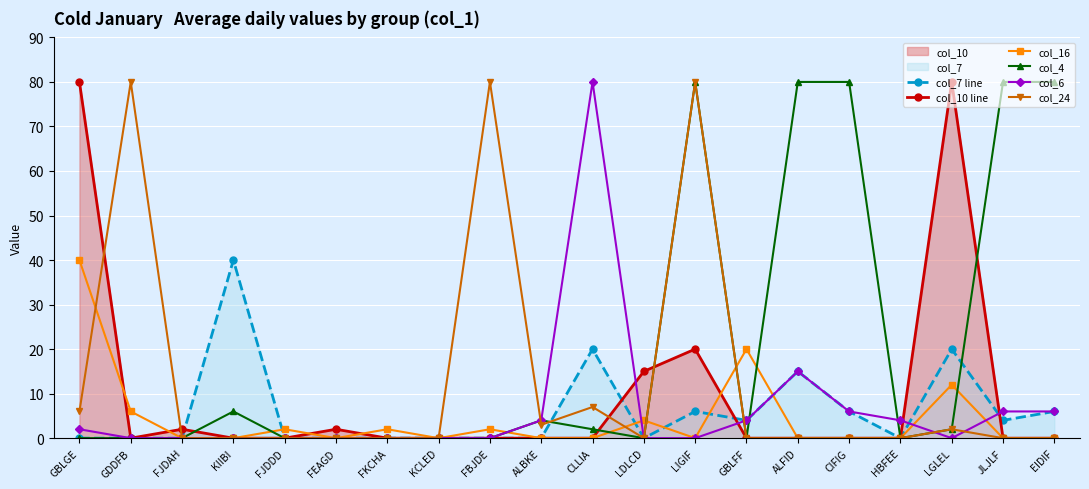

What is the difference between the second highest and minimum values in the col_7 line series?

20